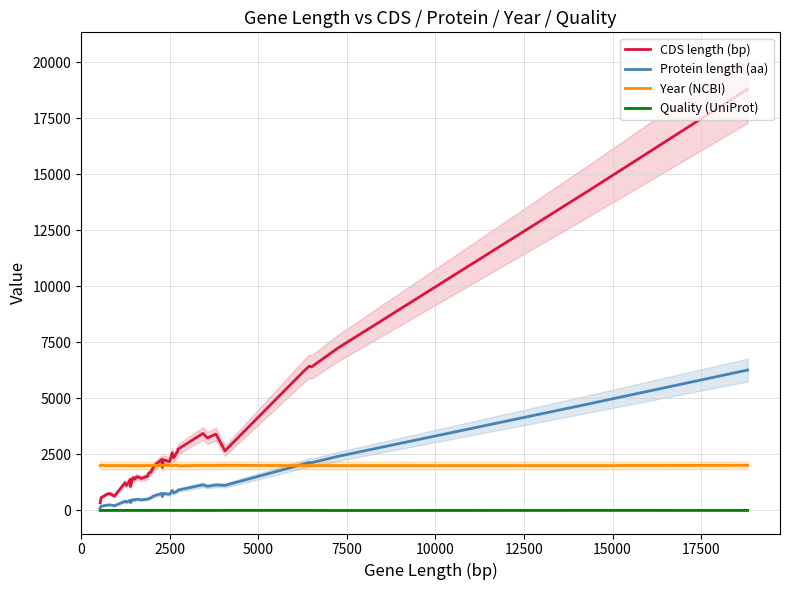

What is the highest value of the Year (NCBI) series?

2018